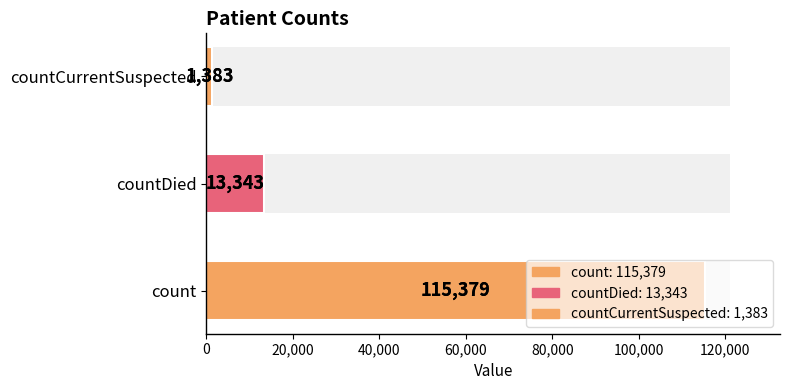

What is the minimum value shown in the chart?

1383